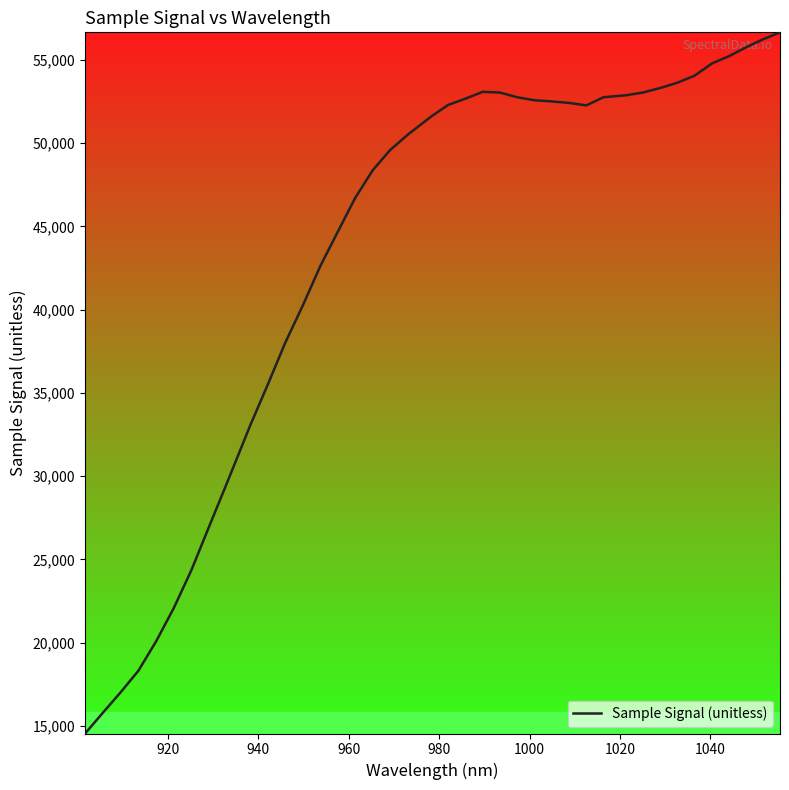

How many lines are shown in the chart?

1